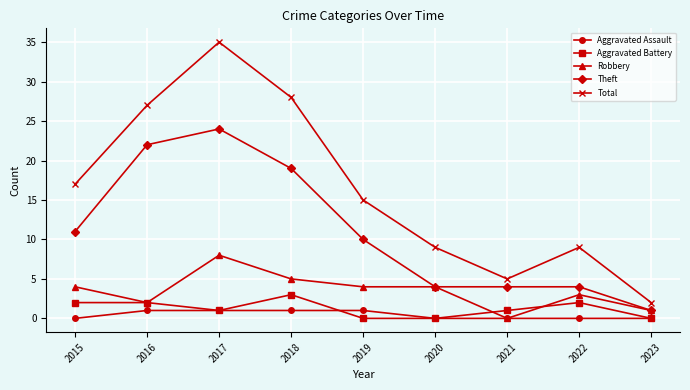

What is the sum of all Robbery values?

31